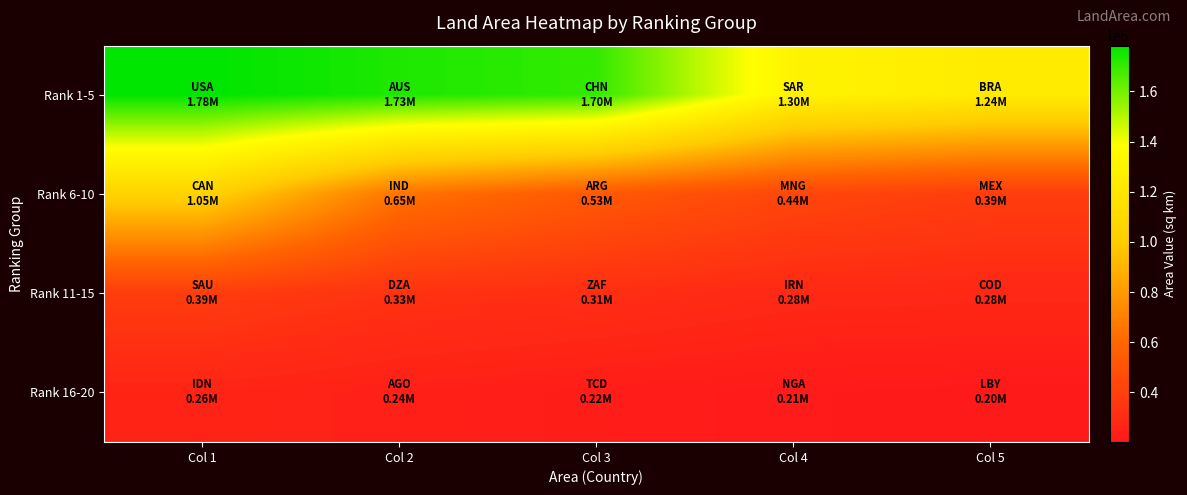

Rank the series at Col 1 from lowest to highest value.

Rank 16-20, Rank 11-15, Rank 6-10, Rank 1-5